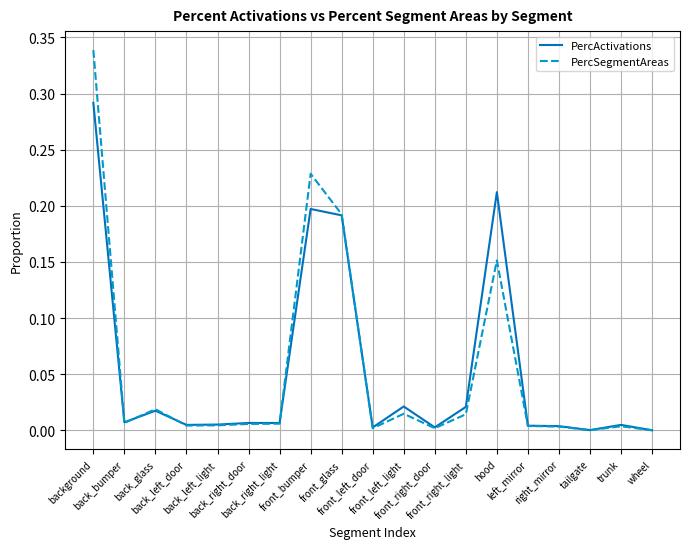

Rank the series by their maximum value, from lowest to highest.

PercActivations, PercSegmentAreas